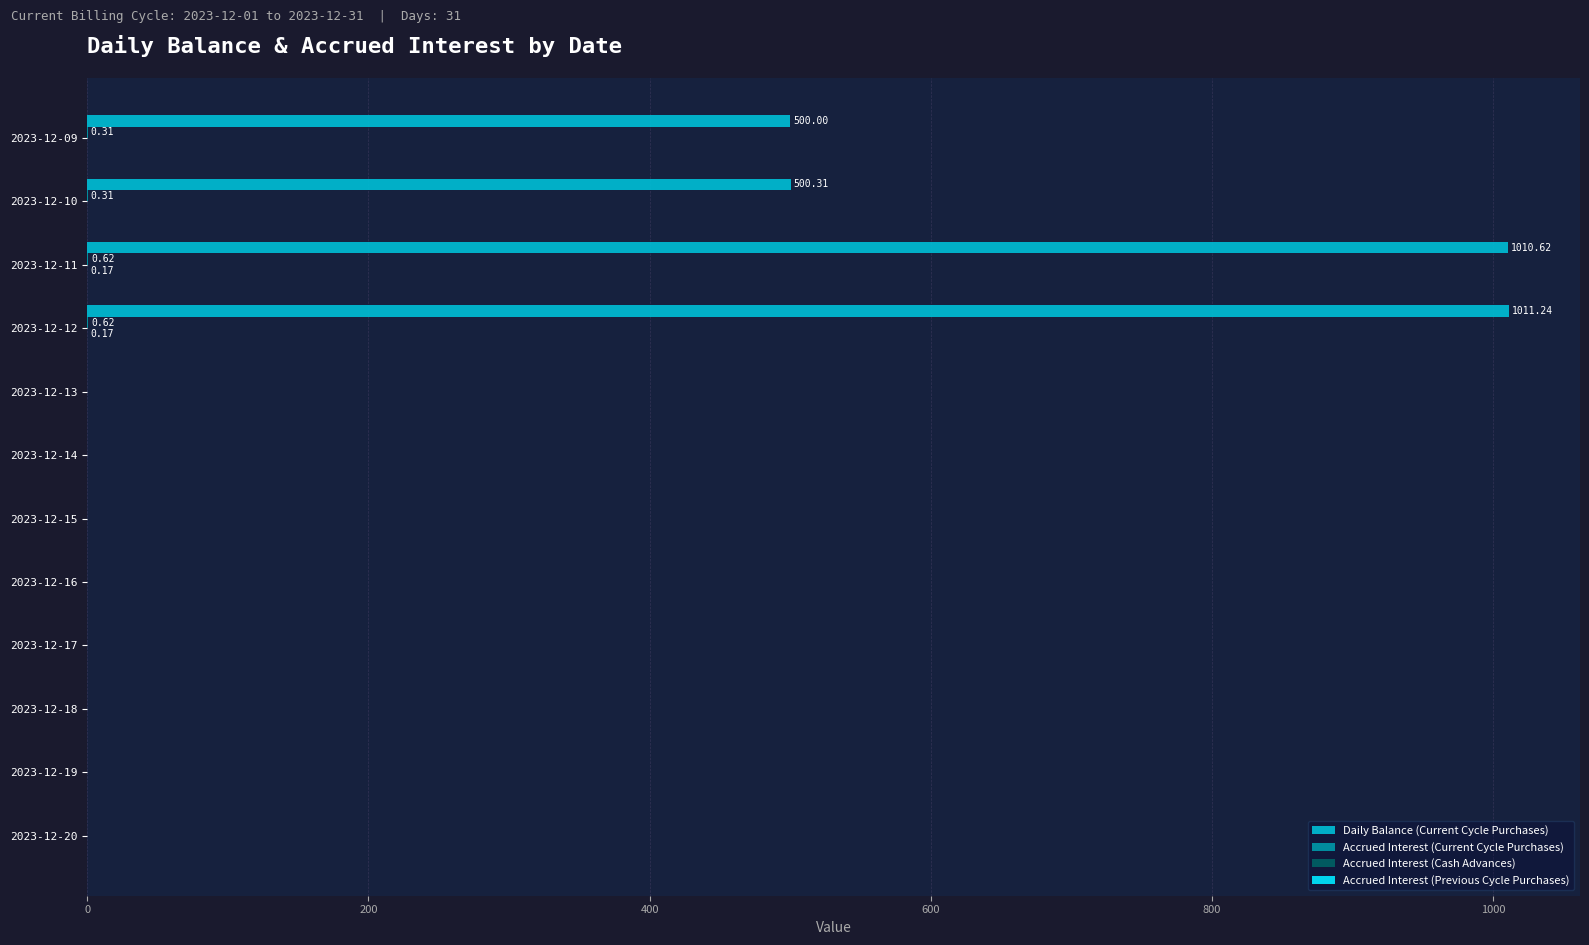

Which series has the largest total across all categories?

Daily Balance (Current Cycle Purchases)